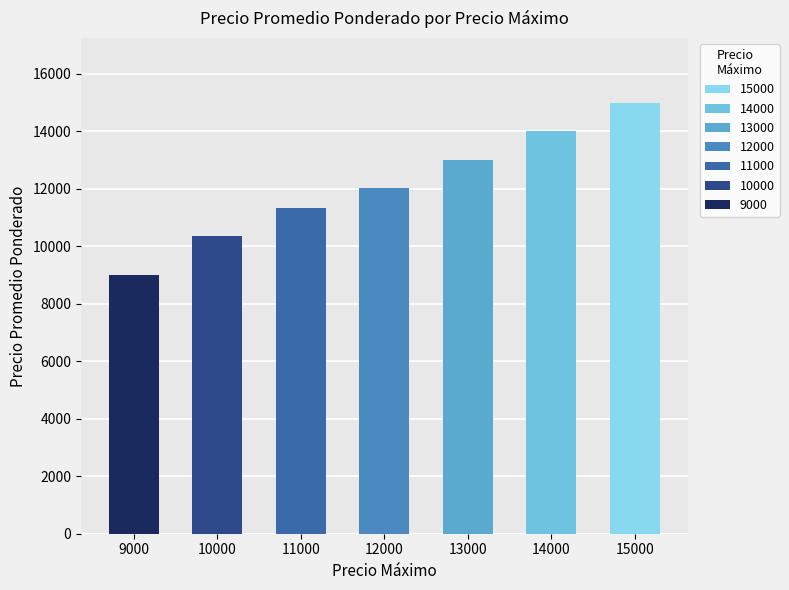

Reading left to right, list all the values displayed in this chart.

9000=9000	10000=10352	11000=11317	12000=12024	13000=13000	14000=14000	15000=15000